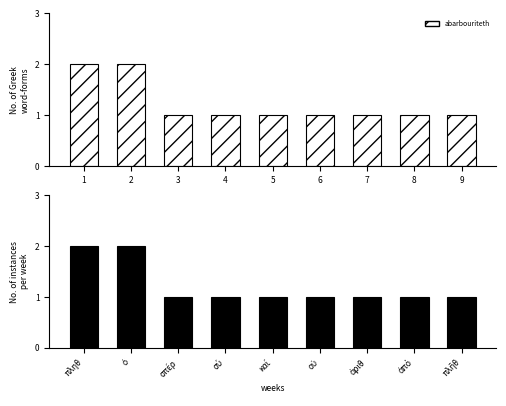

How many abarbouriteth values are between 1 and 2?

9